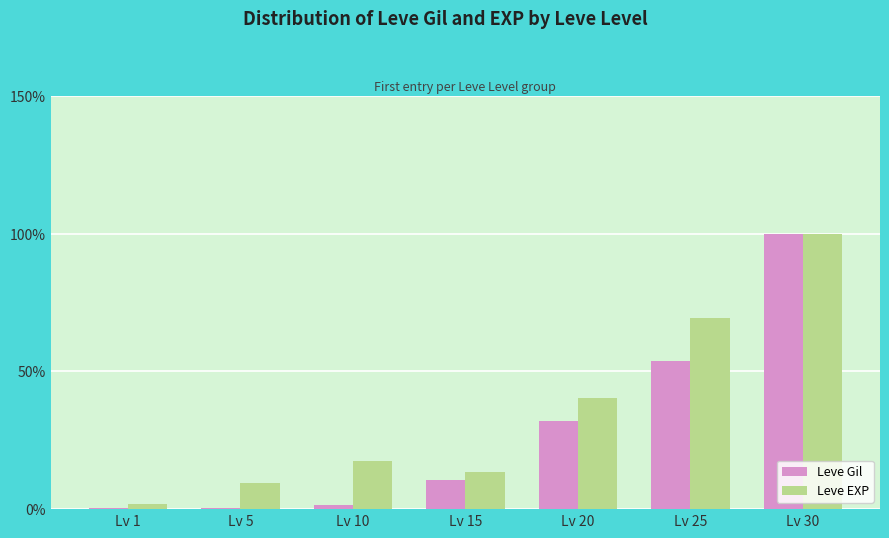

What are all the series names shown in the legend?

Leve Gil, Leve EXP